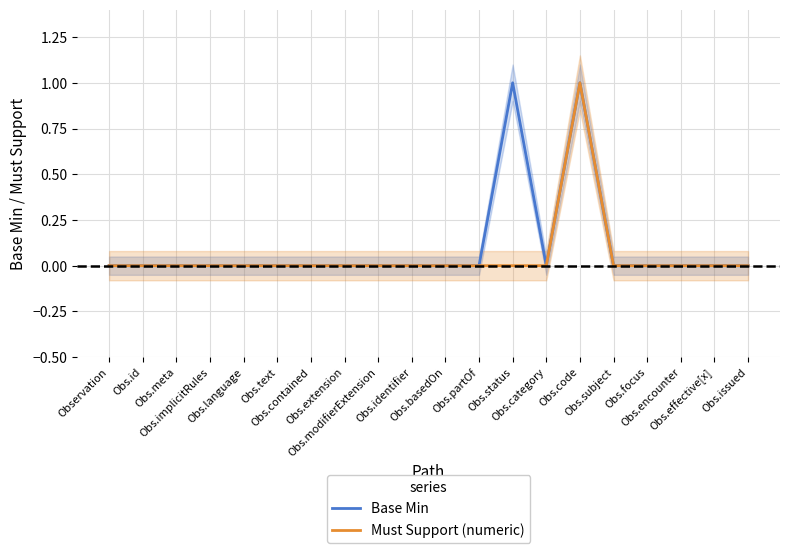

How many values in the Base Min series exceed 0?

2